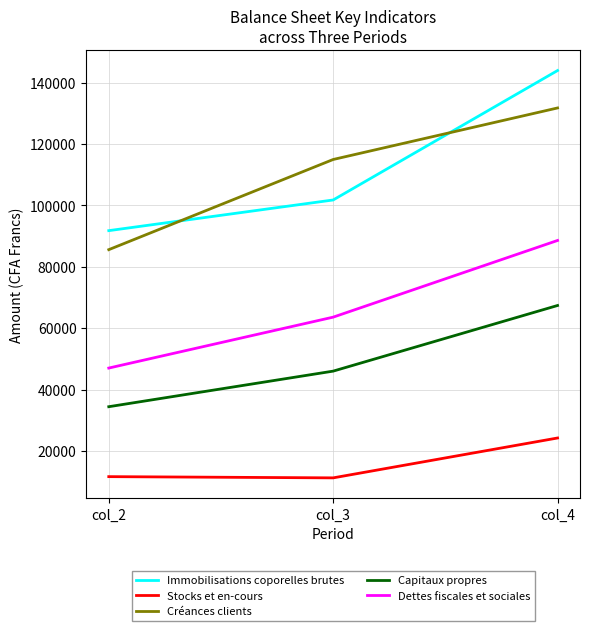

What is the spread (max minus min) of values at col_2?

80200